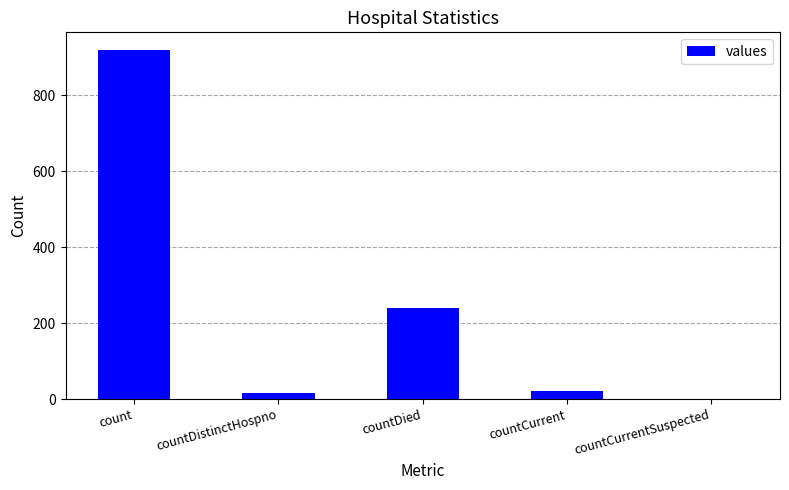

Does the chart contain stacked bars?

No